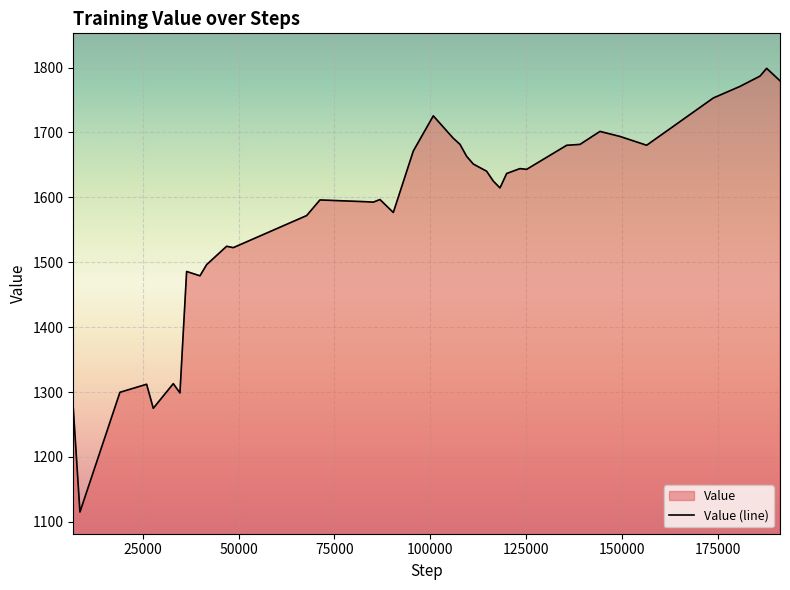

What is the difference between the maximum and minimum values?

683.6